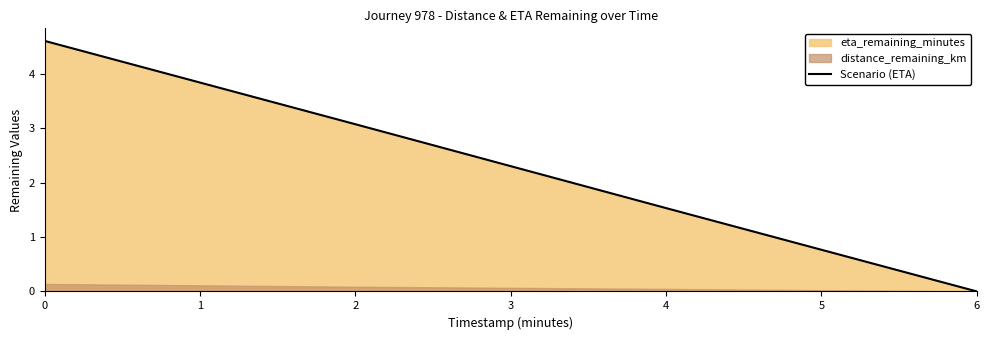

Rank the categories by Scenario (ETA) value from highest to lowest.

0, 2, 4, 6